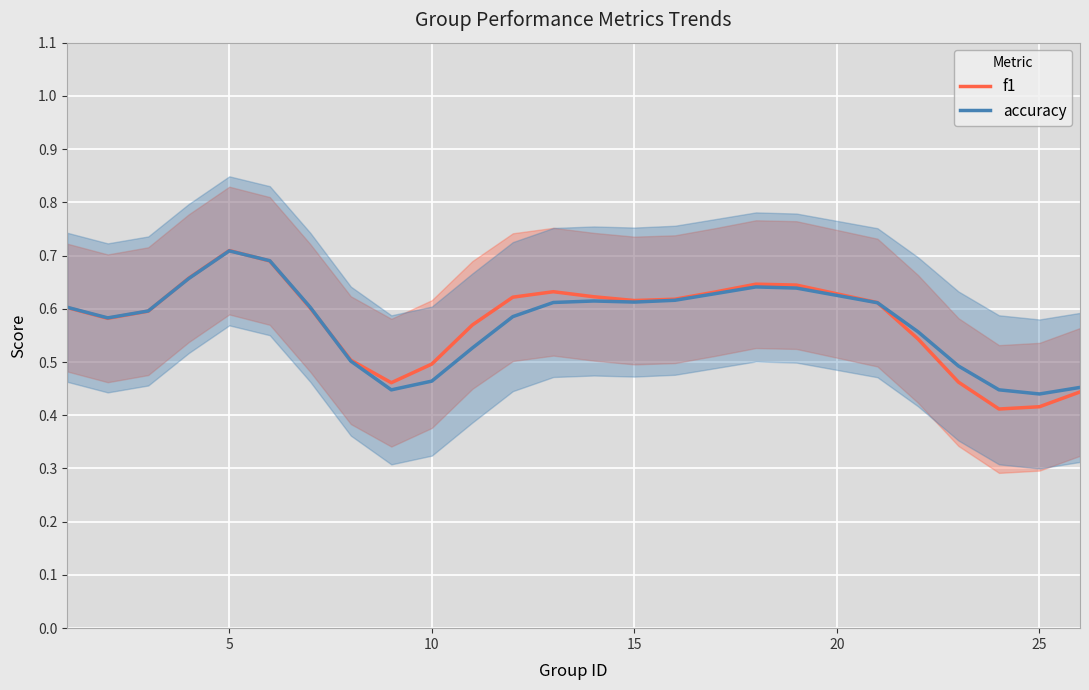

The value of accuracy at 5 is 0.5. True or false?

False